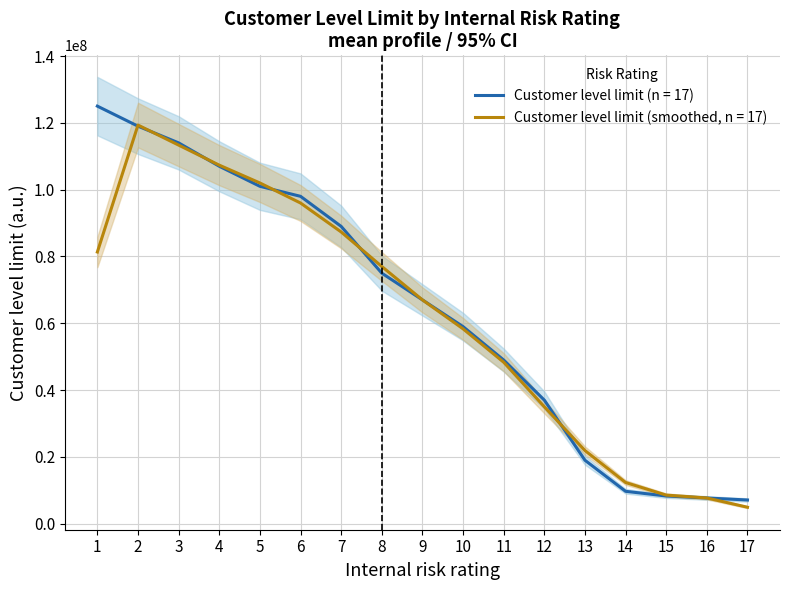

How many categories are shown in the chart?

17